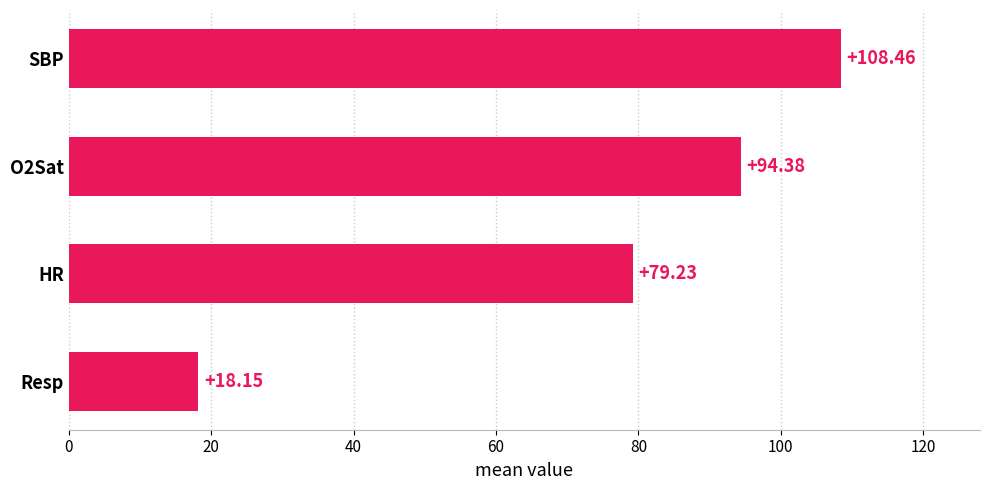

Rank the categories by value from highest to lowest.

SBP, O2Sat, HR, Resp